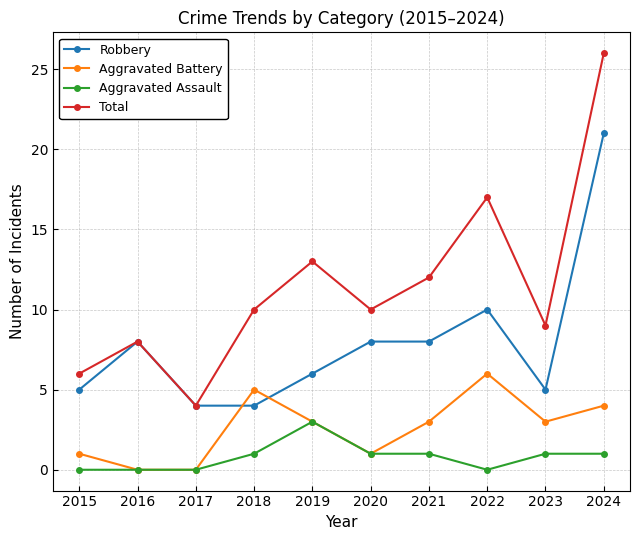

After their last crossing, which series has the higher values: Robbery or Aggravated Battery?

Robbery